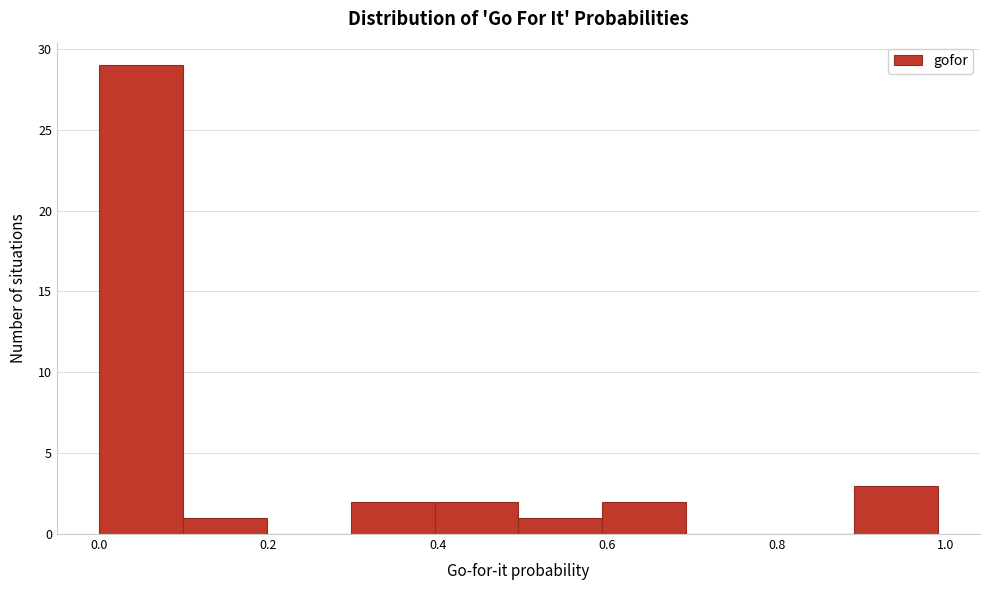

Reading left to right, transcribe this chart: for each bar, give the range it covers on the x-axis and its height. Neither the bar edges nor the heights are printed on the chart, so give them approximately, as read against the axes.

0.0 to 0.1: 29
0.1 to 0.2: 1
0.2 to 0.3: 0
0.3 to 0.4: 2
0.4 to 0.5: 2
0.5 to 0.6: 1
0.6 to 0.7: 2
0.7 to 0.8: 0
0.8 to 0.9: 0
0.9 to 1.0: 3